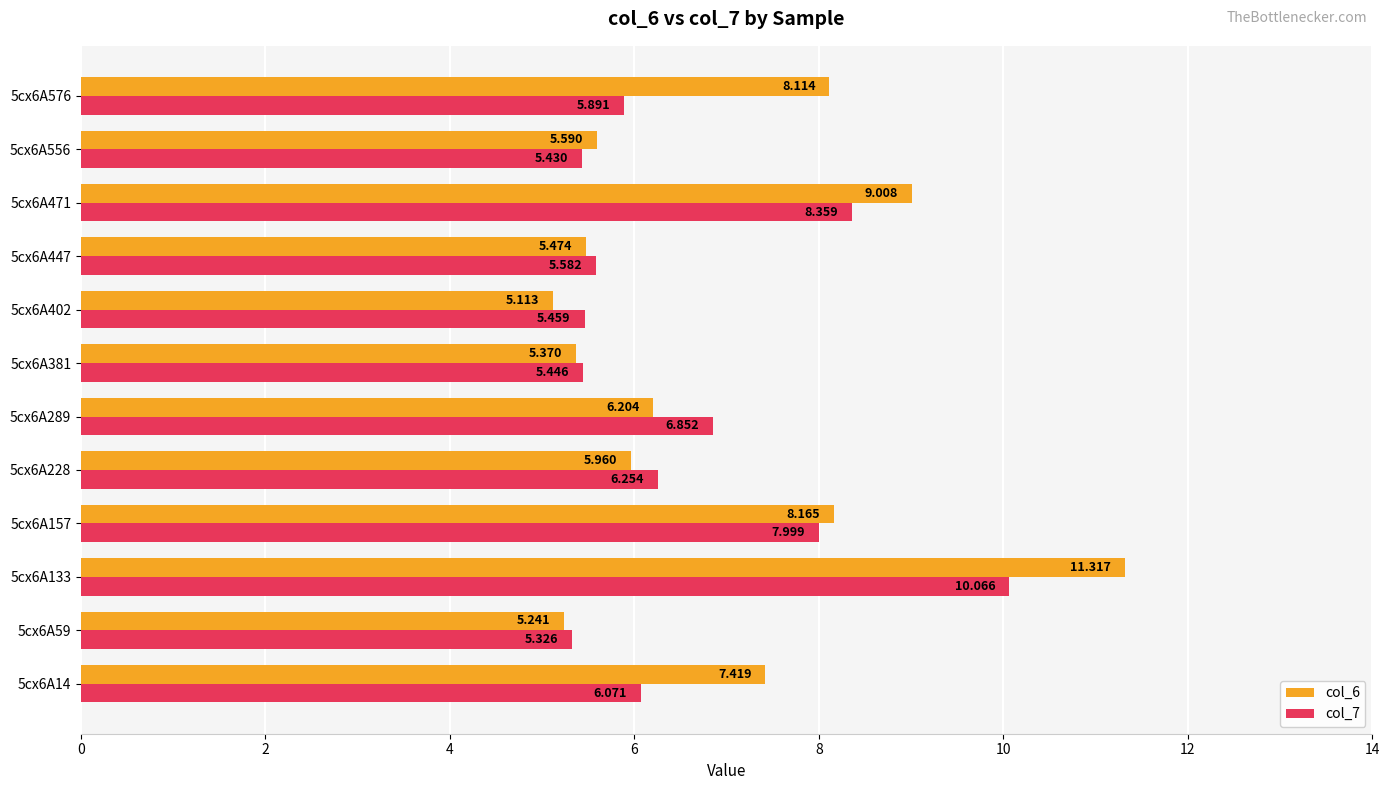

At how many categories does at least one series exceed 10?

1